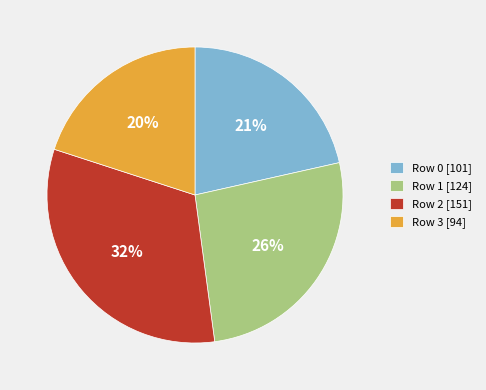

True or false: Row 2 accounts for 42% of the total.

False